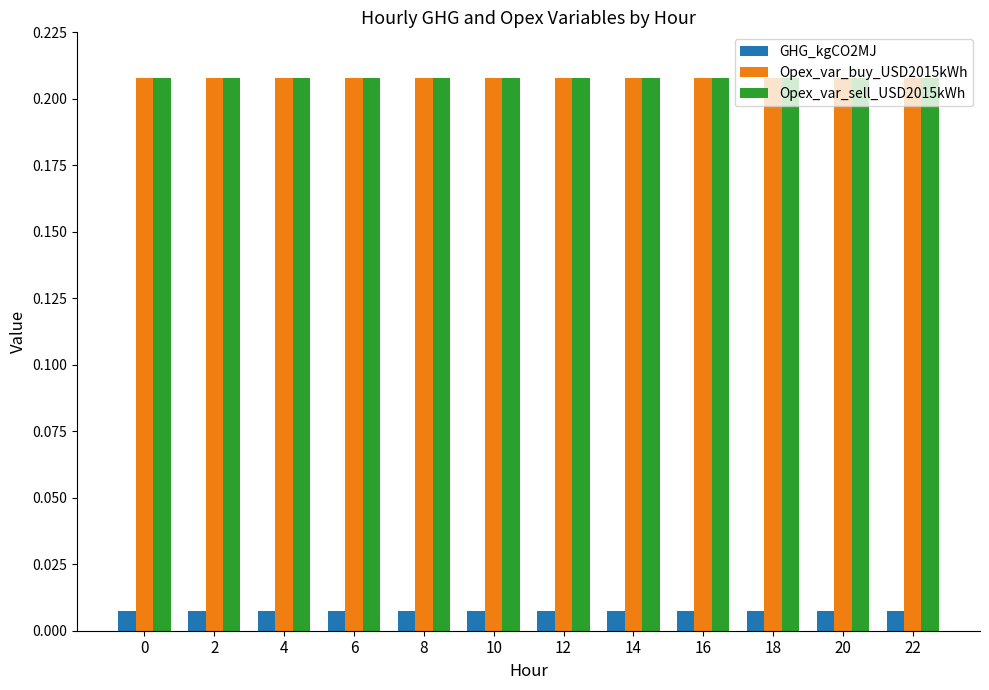

What is the sum of the Opex_var_sell_USD2015kWh values at 12 and 10?

0.4